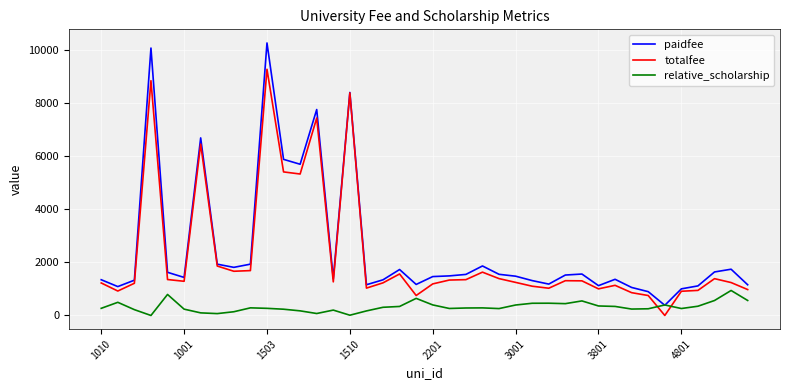

List the series in order of their peak value, lowest first.

relative_scholarship, totalfee, paidfee